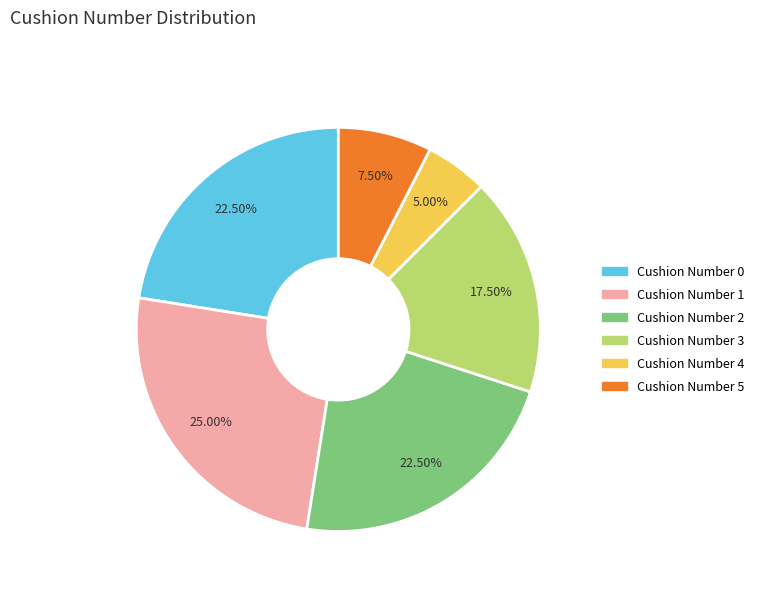

Does any single category account for the majority?

No